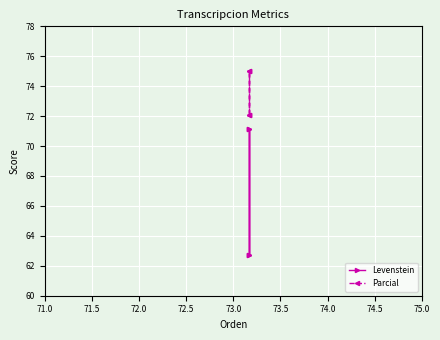

Is the value of Levenstein at 71.5 greater than the value of Parcial at 71.0?

No